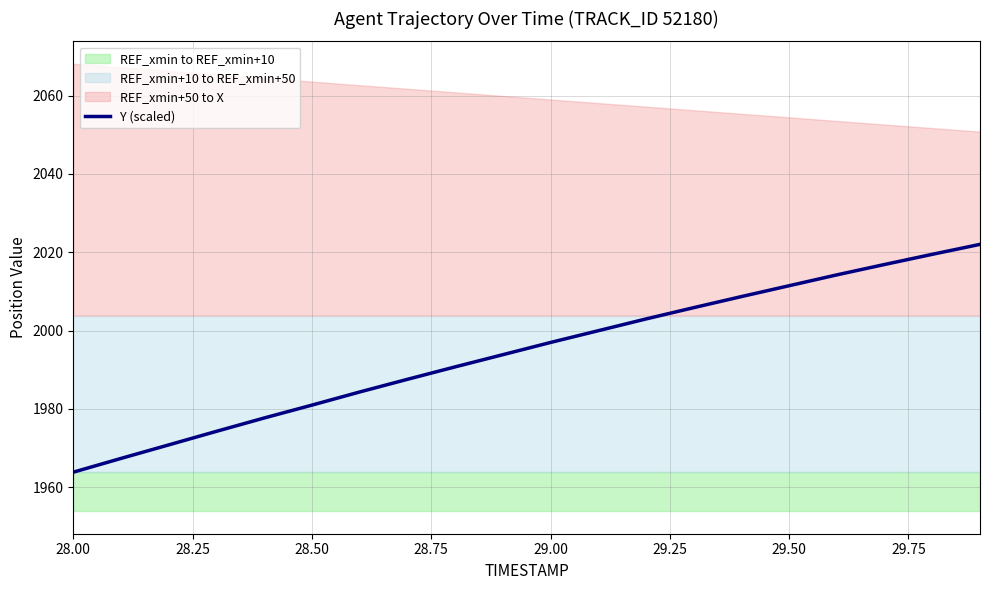

True or false: Y (scaled) has a value of 3368.2 at 29.00.

False